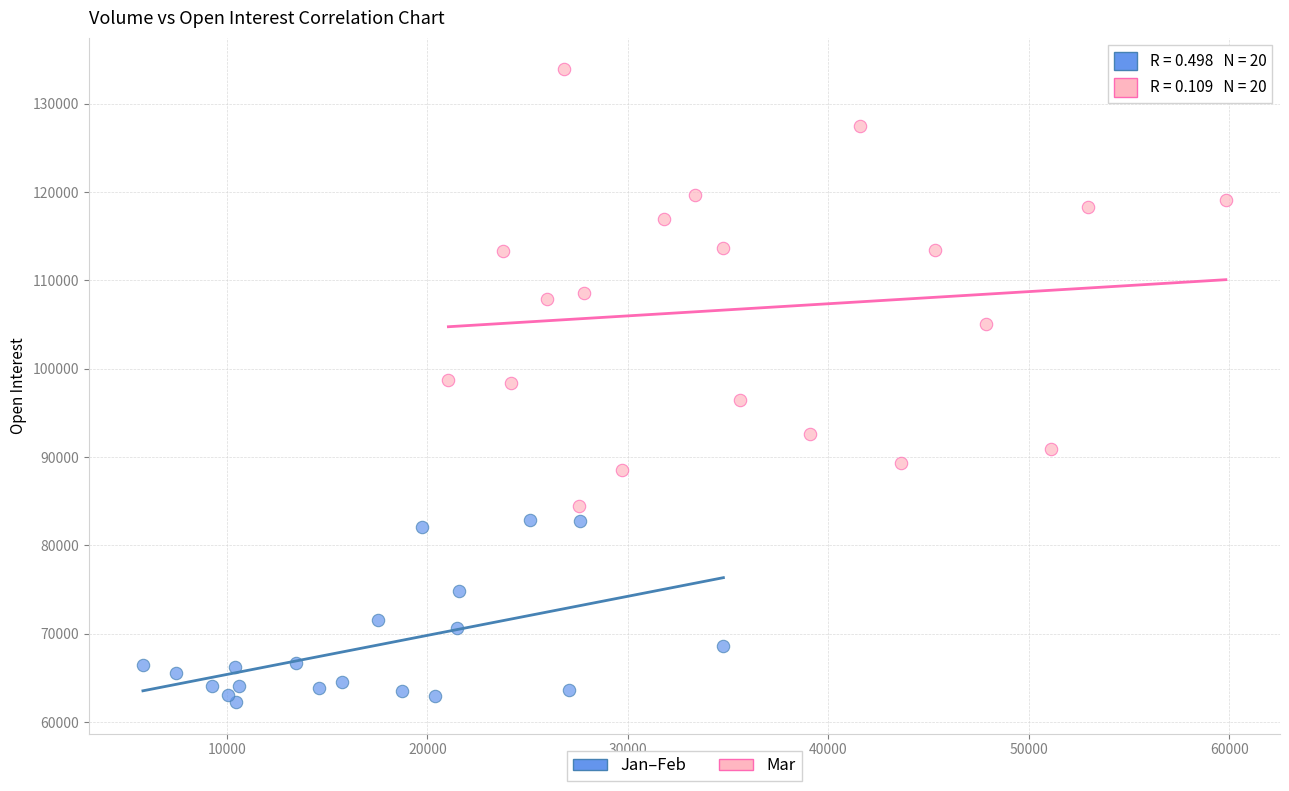

Which series reaches the maximum Y coordinate?

Mar